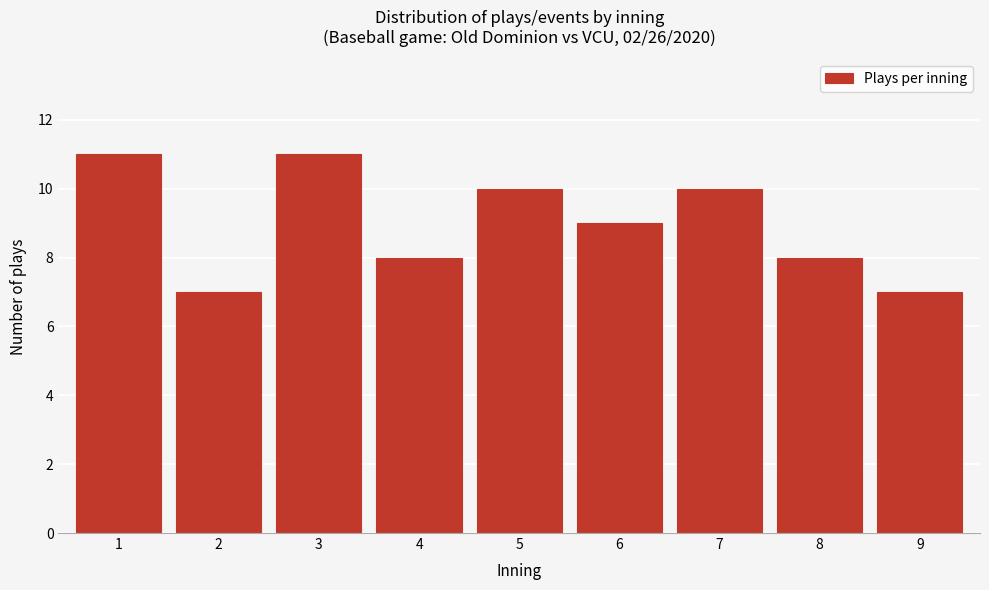

Reading left to right, what are all the values shown in this chart?

11	7	11	8	10	9	10	8	7